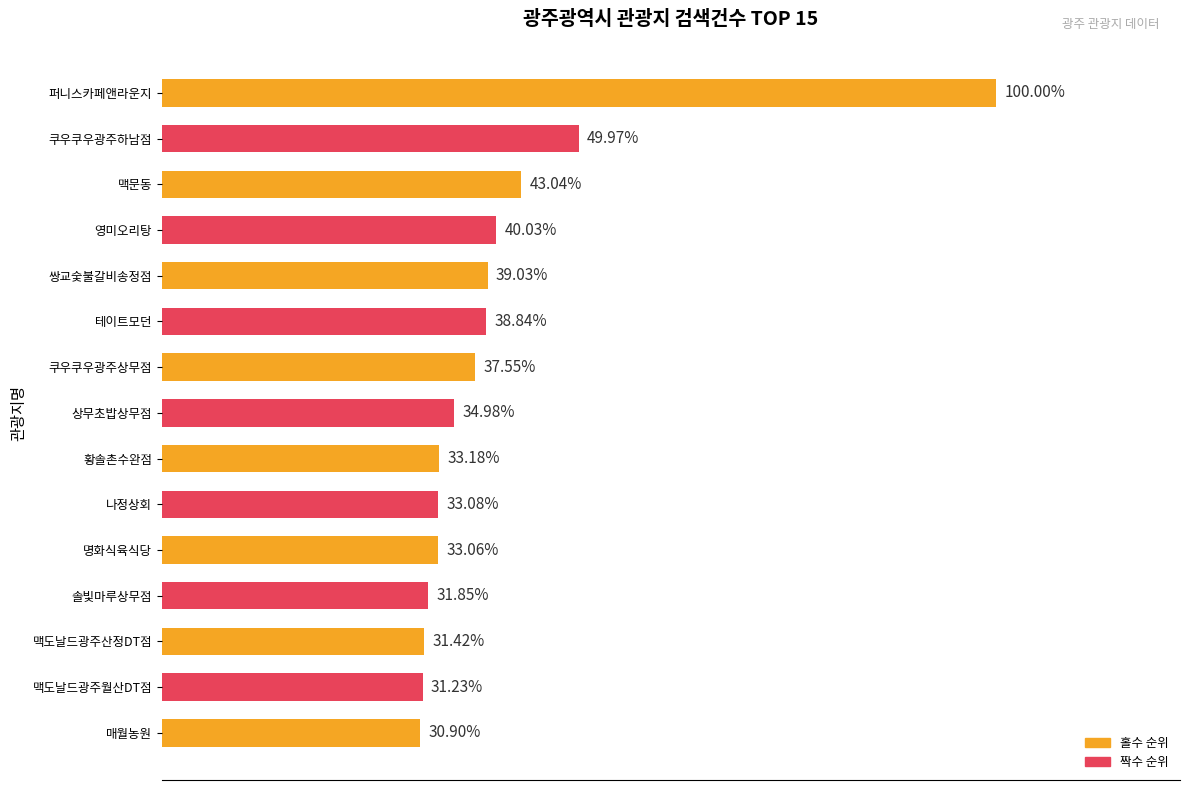

Count the number of data series in this chart.

1